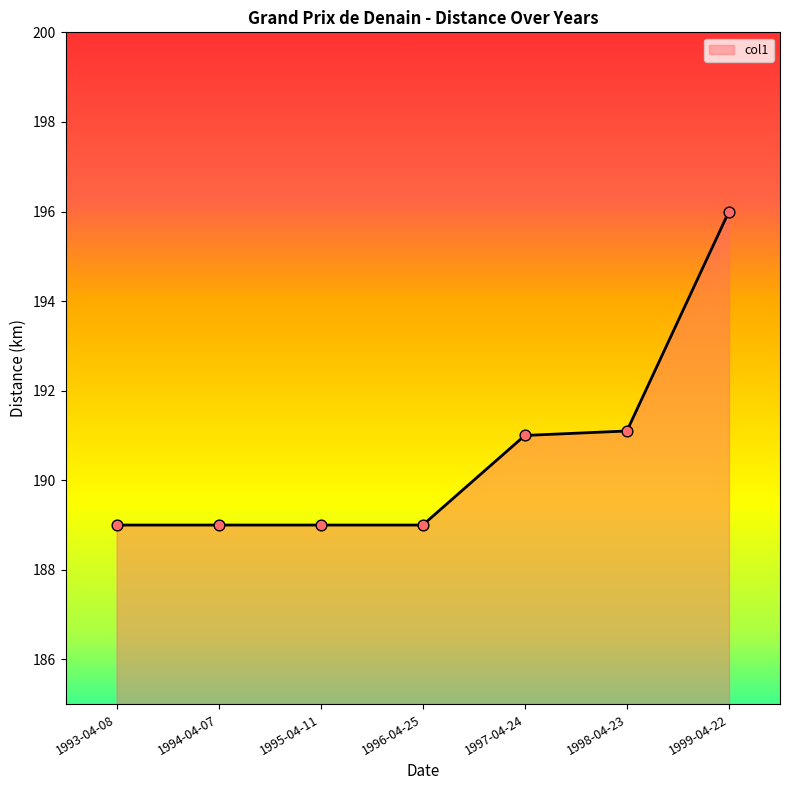

Between 1999-04-22 and 1998-04-23, which is larger?

1999-04-22